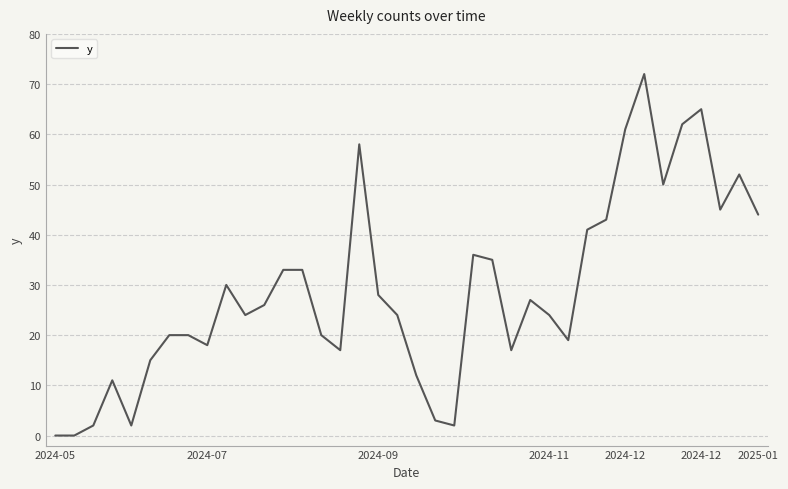

What is the maximum value shown in the chart?

72